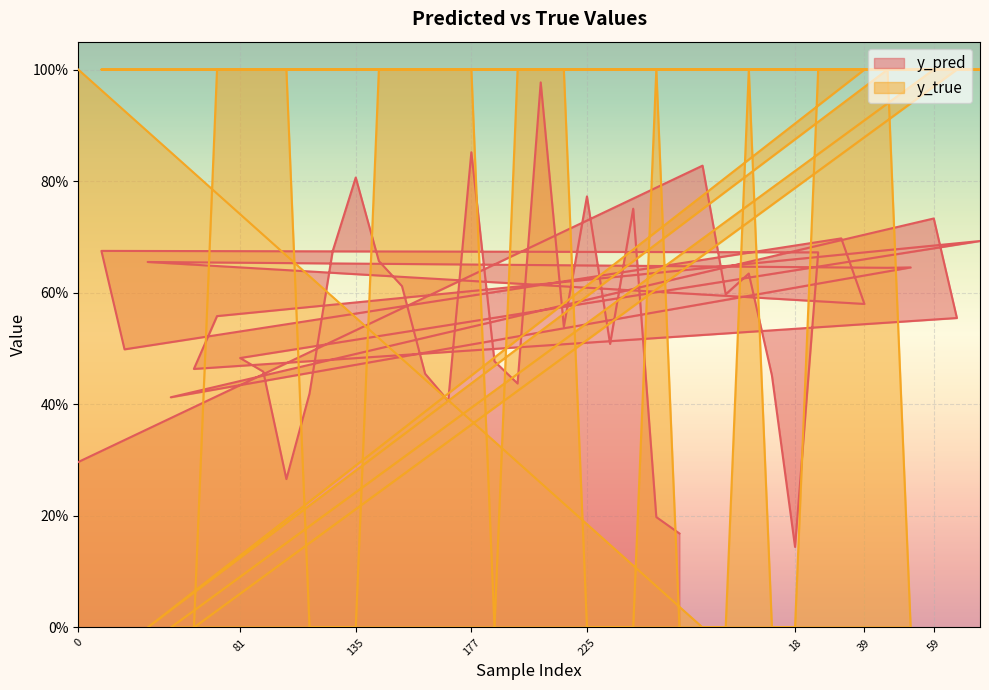

How many values in y_true are above zero?

24